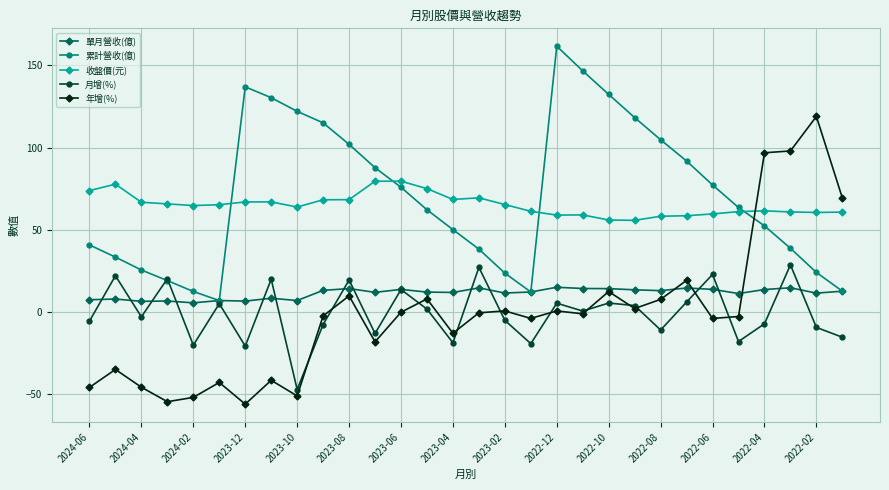

True or false: 年增(%) has more than 2 interior local peaks.

True